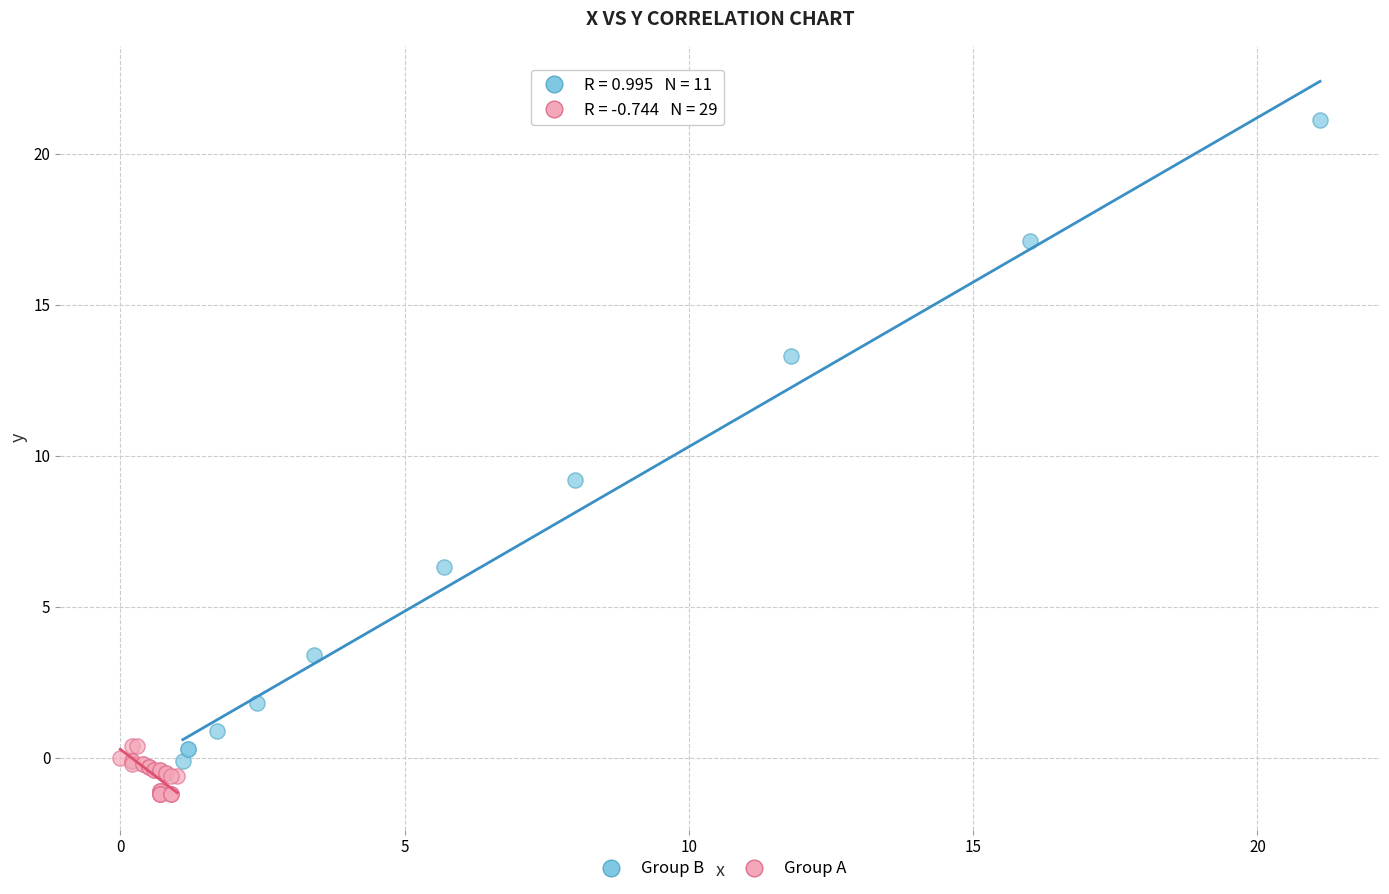

Which series reaches the maximum Y coordinate?

Group B